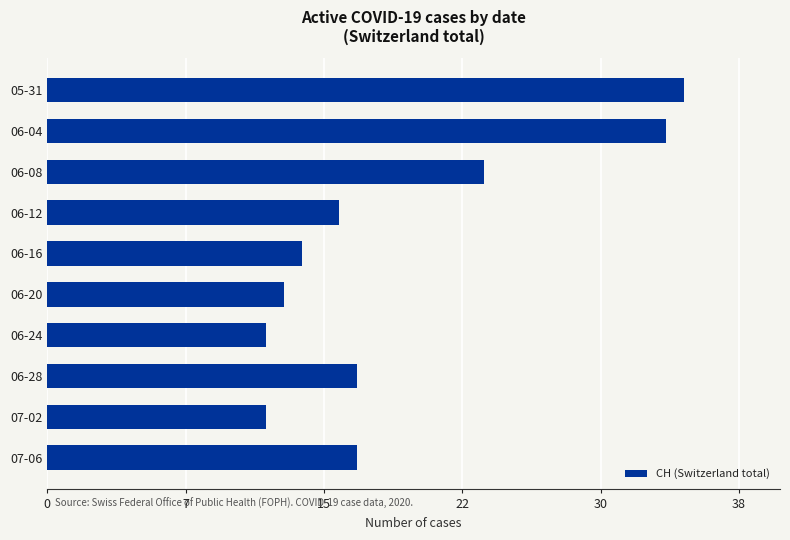

What is the sum of all values?

194